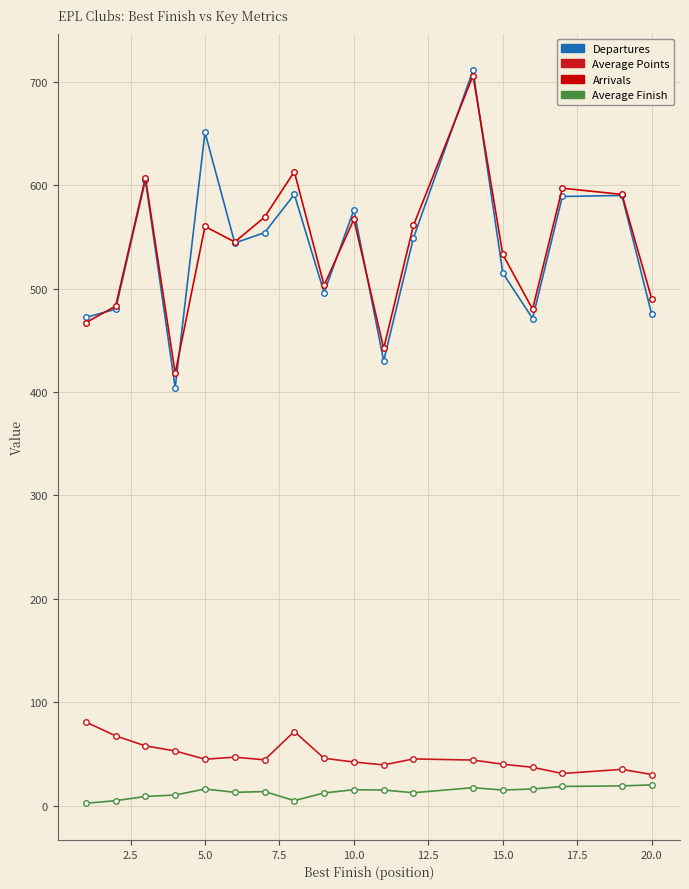

How many data points in Average Points are less than 44?

7